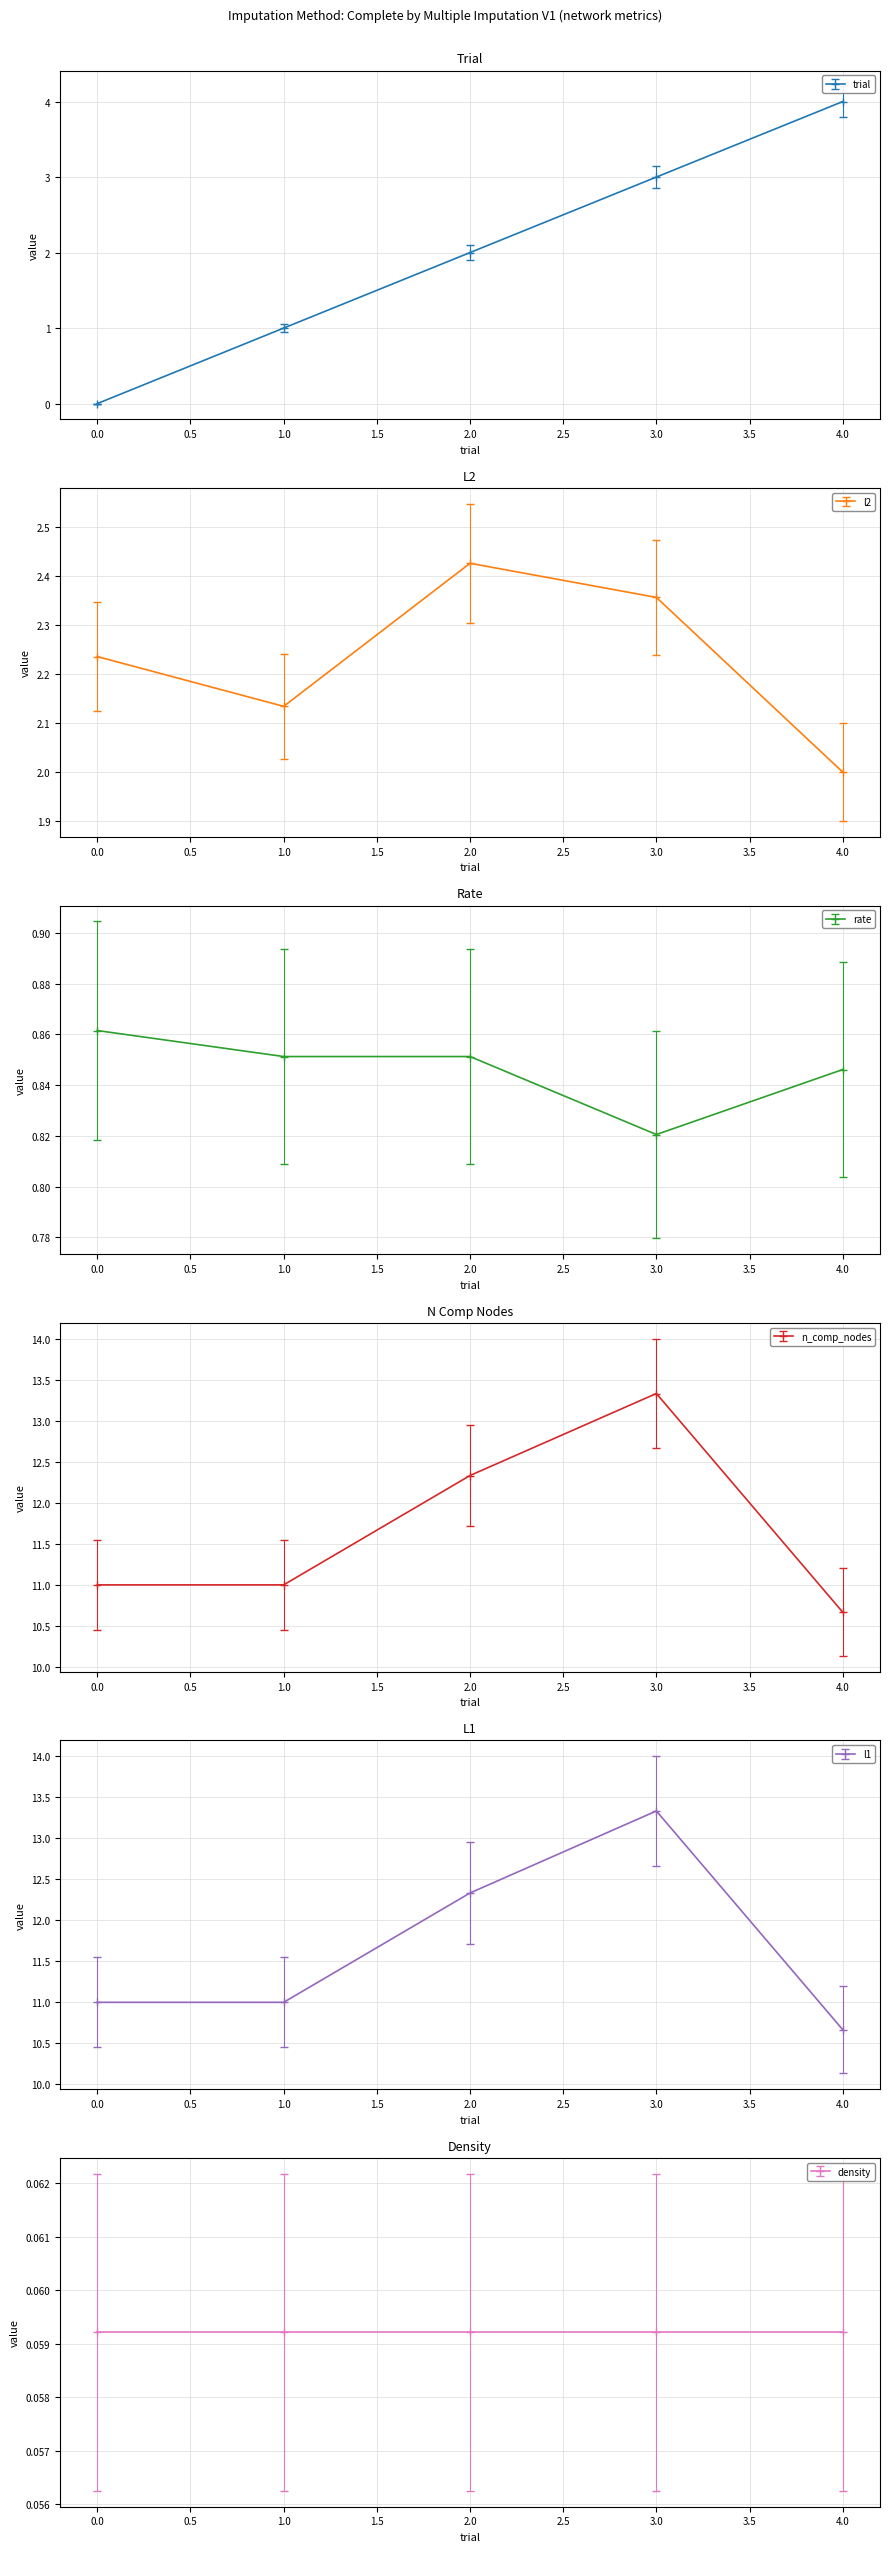

Is the value of l2 at 0 greater than the value of rate at 2?

Yes